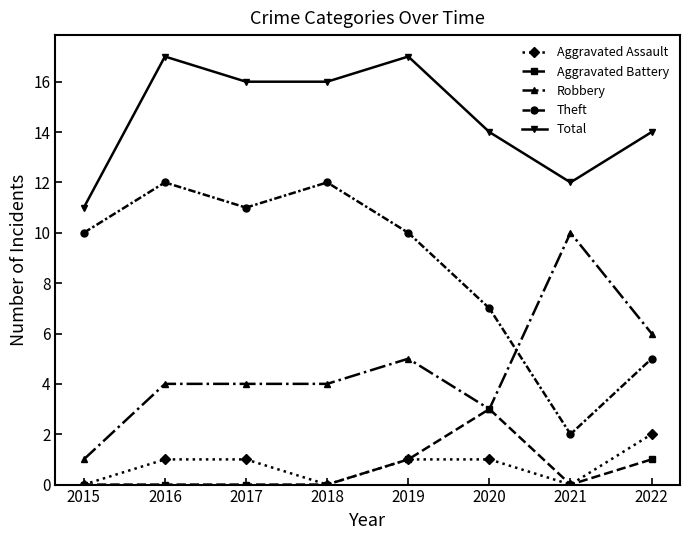

Is the value of Aggravated Battery at 2018 greater than the value of Theft at 2016?

No